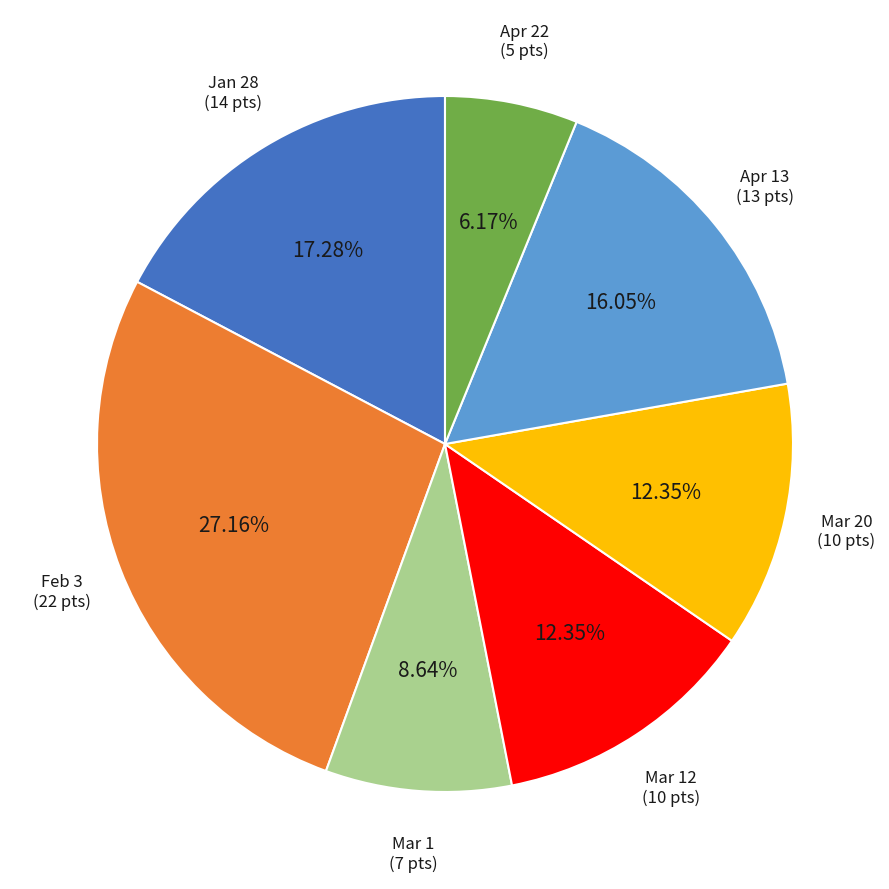

Which category has the smallest portion of the pie?

Apr 22